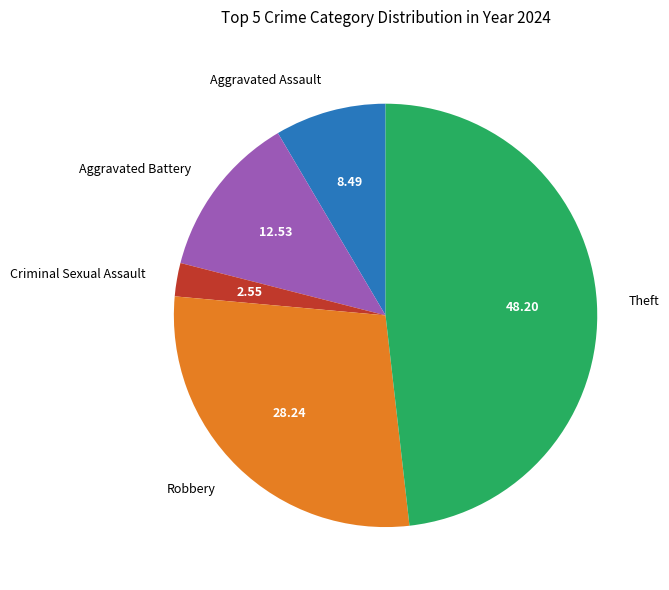

What is the largest slice in the pie chart?

Theft